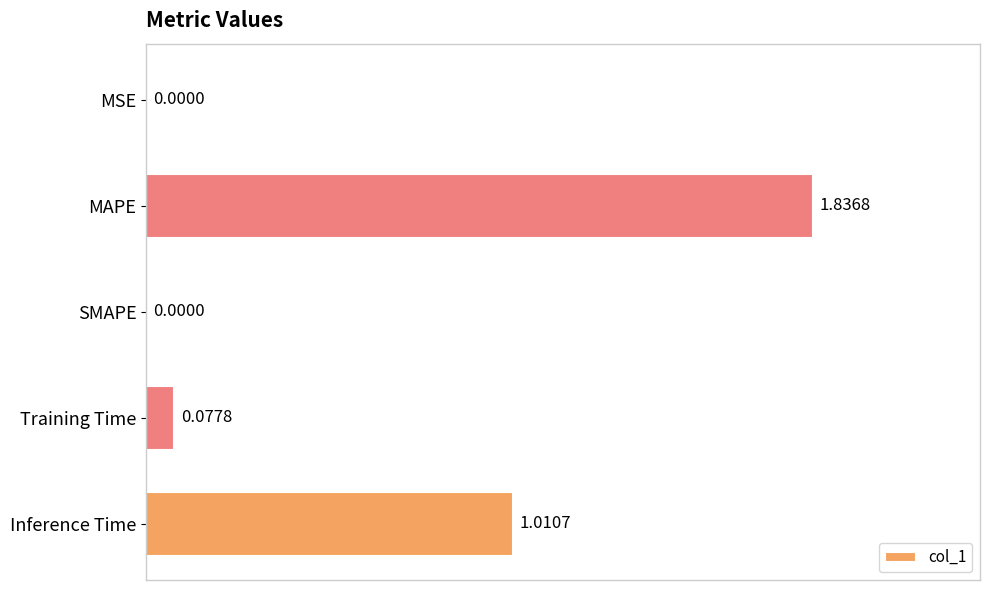

Between Training Time and MSE, which is larger?

Training Time